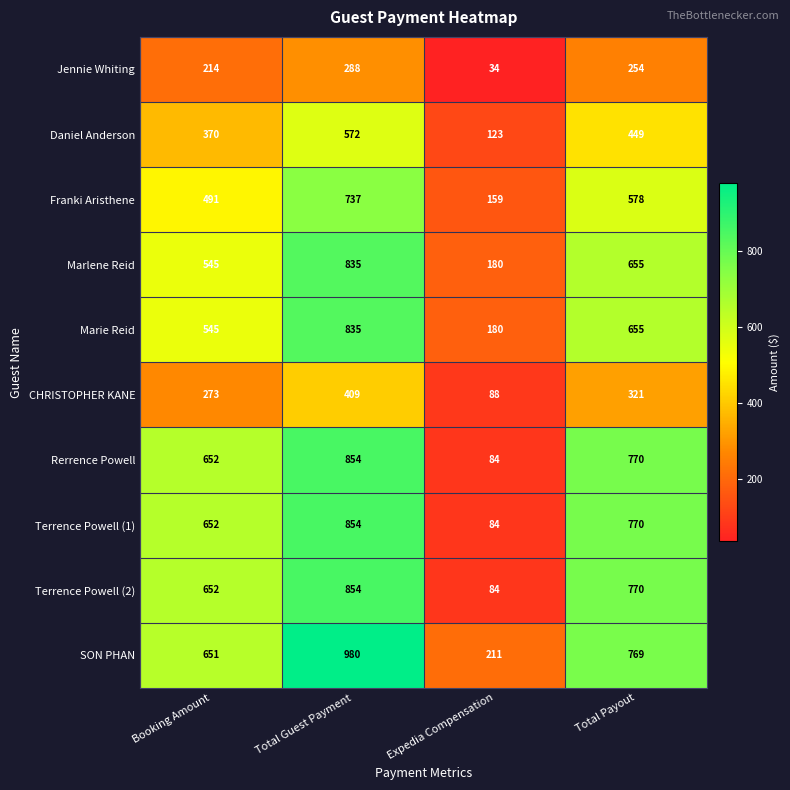

Where does the Marlene Reid series first go above 655?

Total Guest Payment